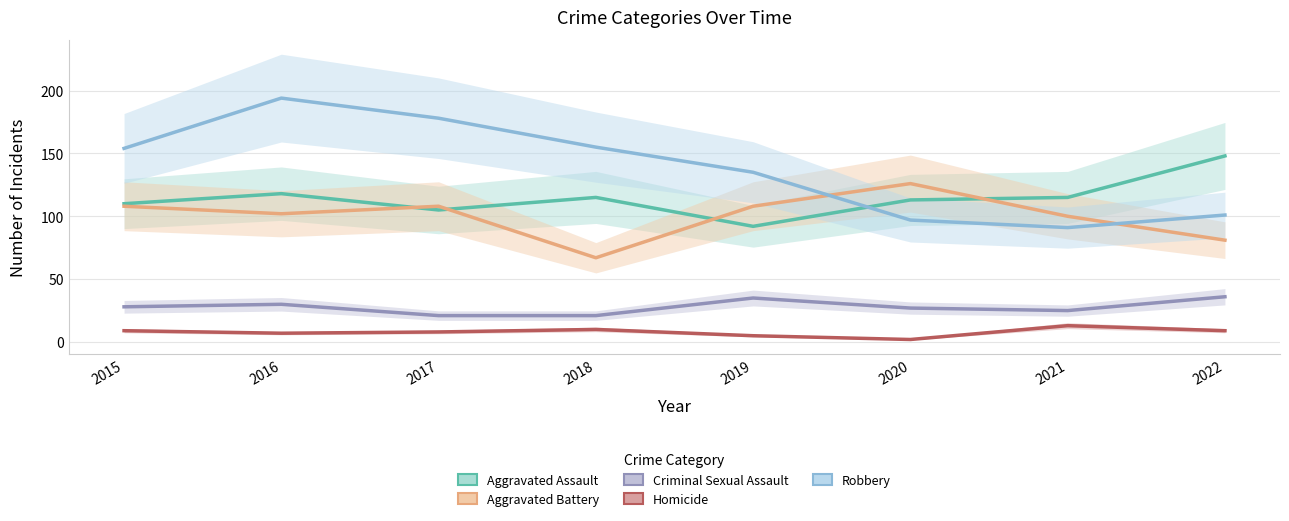

True or false: Robbery has a value of 271 at 2017.

False